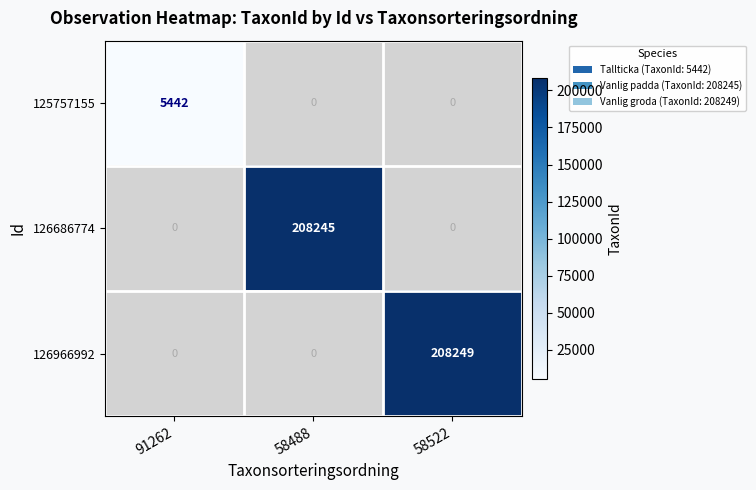

The value of 126686774 at 58488 is 208245. True or false?

True